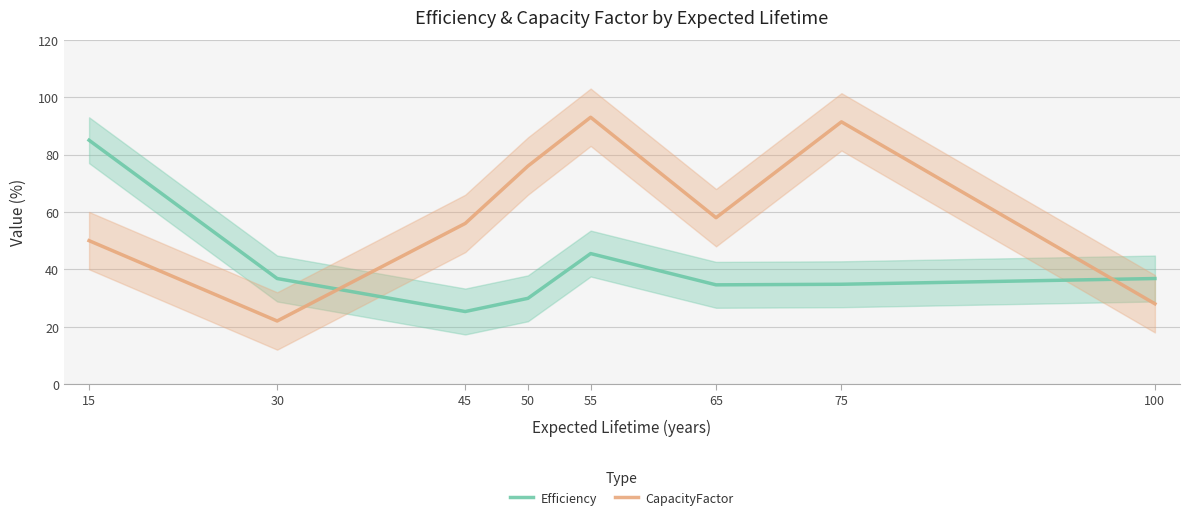

Reading left to right, transcribe all the data shown in this chart.

Efficiency: 15=85.0	30=36.8	45=25.3	50=29.9	55=45.5	65=34.6	75=34.8	100=36.8
CapacityFactor: 15=50.0	30=22.0	45=56.0	50=76.0	55=93.0	65=58.0	75=91.4	100=28.0